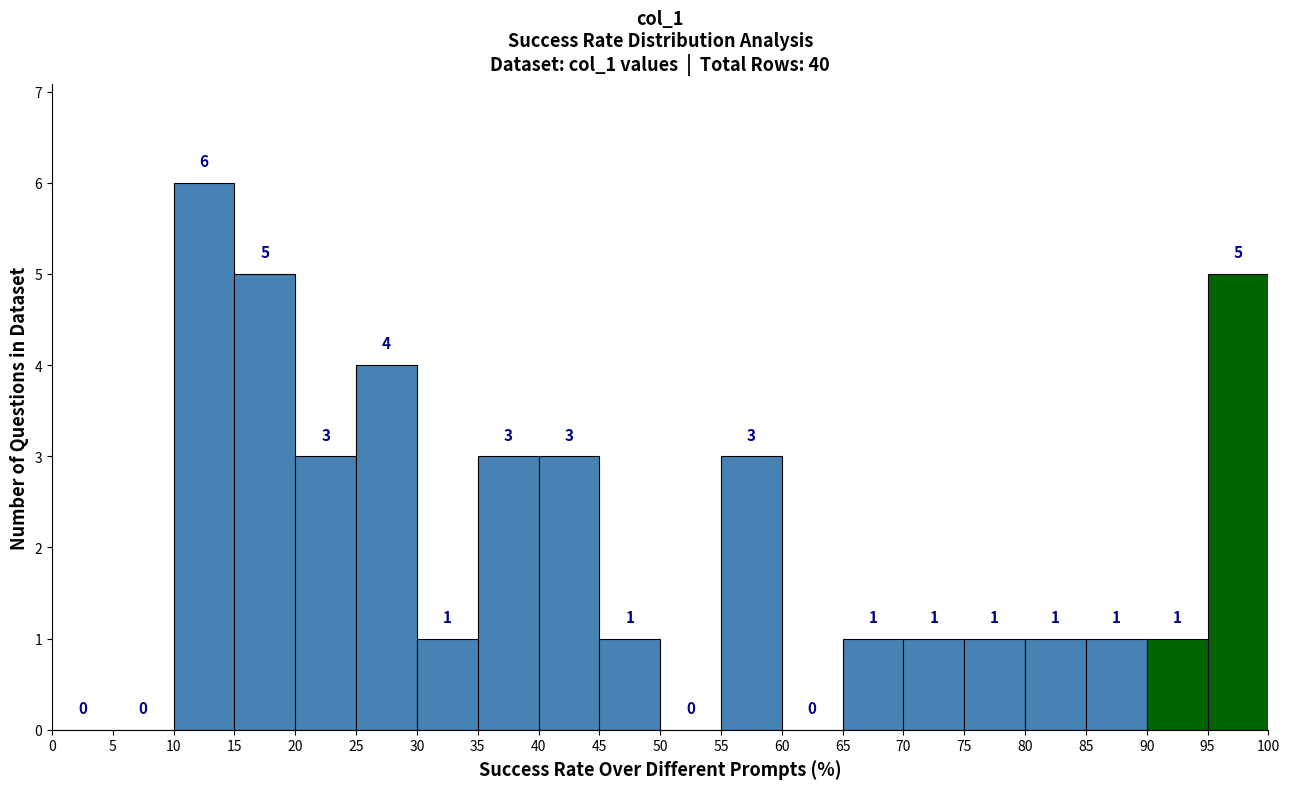

Reading left to right, transcribe this chart: for each bar, give the range it covers on the x-axis and its height.

0 to 5: 0
5 to 10: 0
10 to 15: 6
15 to 20: 5
20 to 25: 3
25 to 30: 4
30 to 35: 1
35 to 40: 3
40 to 45: 3
45 to 50: 1
50 to 55: 0
55 to 60: 3
60 to 65: 0
65 to 70: 1
70 to 75: 1
75 to 80: 1
80 to 85: 1
85 to 90: 1
90 to 95: 1
95 to 100: 5